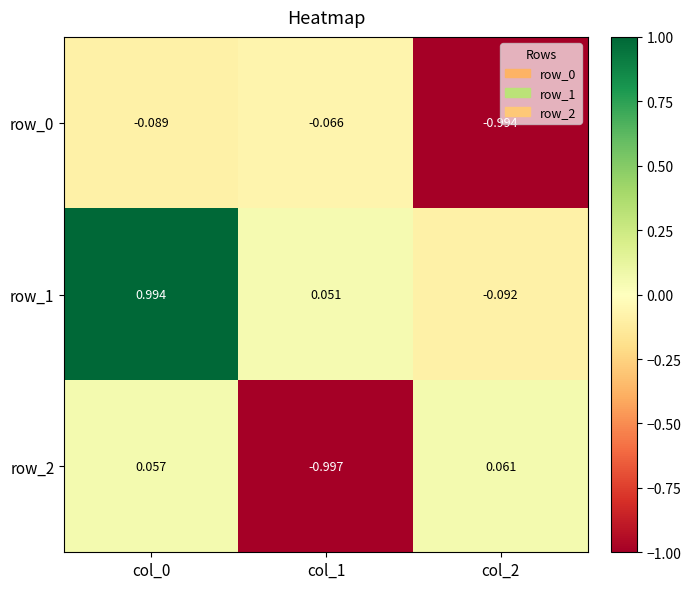

Is the value of row_2 at col_0 greater than the value of row_0 at col_2?

Yes